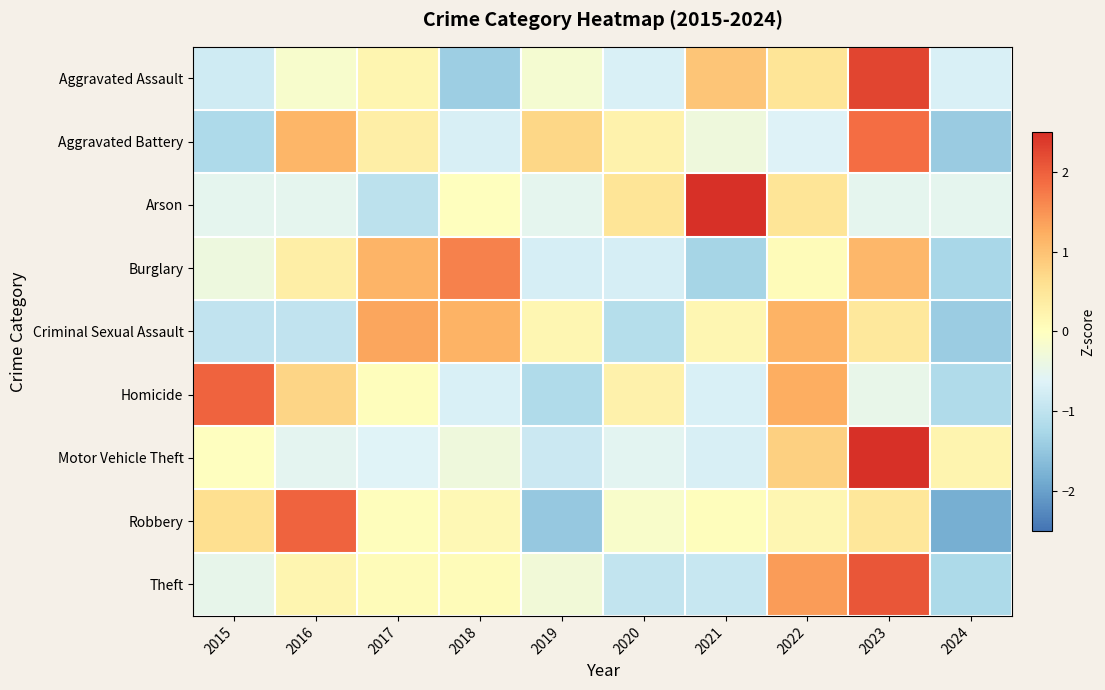

Reading left to right, what are all the values shown in this chart?

Aggravated Assault: 2015=-0.8	2016=-0.1	2017=0.2	2018=-1.4	2019=-0.2	2020=-0.7	2021=1.0	2022=0.5	2023=2.3	2024=-0.7
Aggravated Battery: 2015=-1.2	2016=1.1	2017=0.3	2018=-0.7	2019=0.7	2020=0.2	2021=-0.3	2022=-0.6	2023=1.9	2024=-1.4
Arson: 2015=-0.5	2016=-0.5	2017=-1.1	2018=0.0	2019=-0.5	2020=0.5	2021=2.6	2022=0.5	2023=-0.5	2024=-0.5
Burglary: 2015=-0.3	2016=0.3	2017=1.2	2018=1.7	2019=-0.7	2020=-0.7	2021=-1.3	2022=0.1	2023=1.1	2024=-1.3
Criminal Sexual Assault: 2015=-1.0	2016=-1.0	2017=1.3	2018=1.2	2019=0.2	2020=-1.1	2021=0.2	2022=1.2	2023=0.5	2024=-1.4
Homicide: 2015=2.0	2016=0.7	2017=0.0	2018=-0.7	2019=-1.2	2020=0.3	2021=-0.7	2022=1.2	2023=-0.5	2024=-1.2
Motor Vehicle Theft: 2015=-0.0	2016=-0.5	2017=-0.6	2018=-0.3	2019=-0.9	2020=-0.6	2021=-0.7	2022=0.8	2023=2.6	2024=0.2
Robbery: 2015=0.6	2016=2.0	2017=0.0	2018=0.1	2019=-1.5	2020=-0.1	2021=0.0	2022=0.2	2023=0.5	2024=-1.8
Theft: 2015=-0.5	2016=0.2	2017=0.1	2018=0.1	2019=-0.3	2020=-1.0	2021=-0.9	2022=1.4	2023=2.1	2024=-1.2